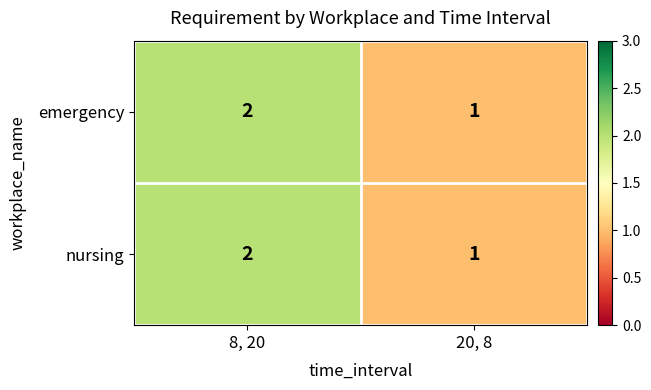

How many distinct data groups are displayed?

2